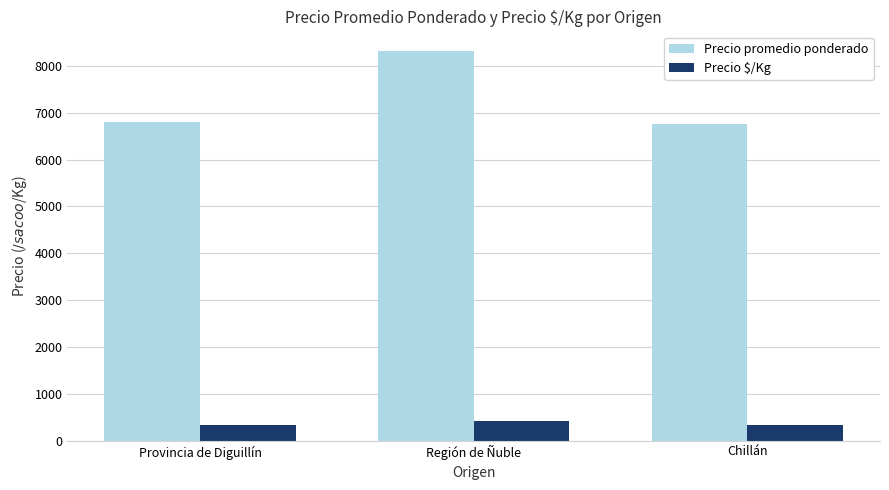

What is the minimum value for Precio promedio ponderado?

6750